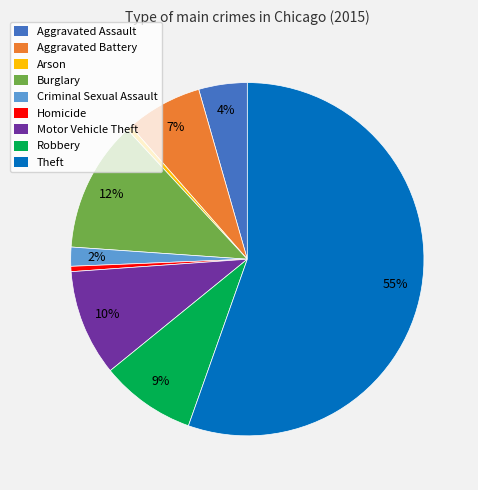

Between Criminal Sexual Assault and Motor Vehicle Theft, which is larger?

Motor Vehicle Theft